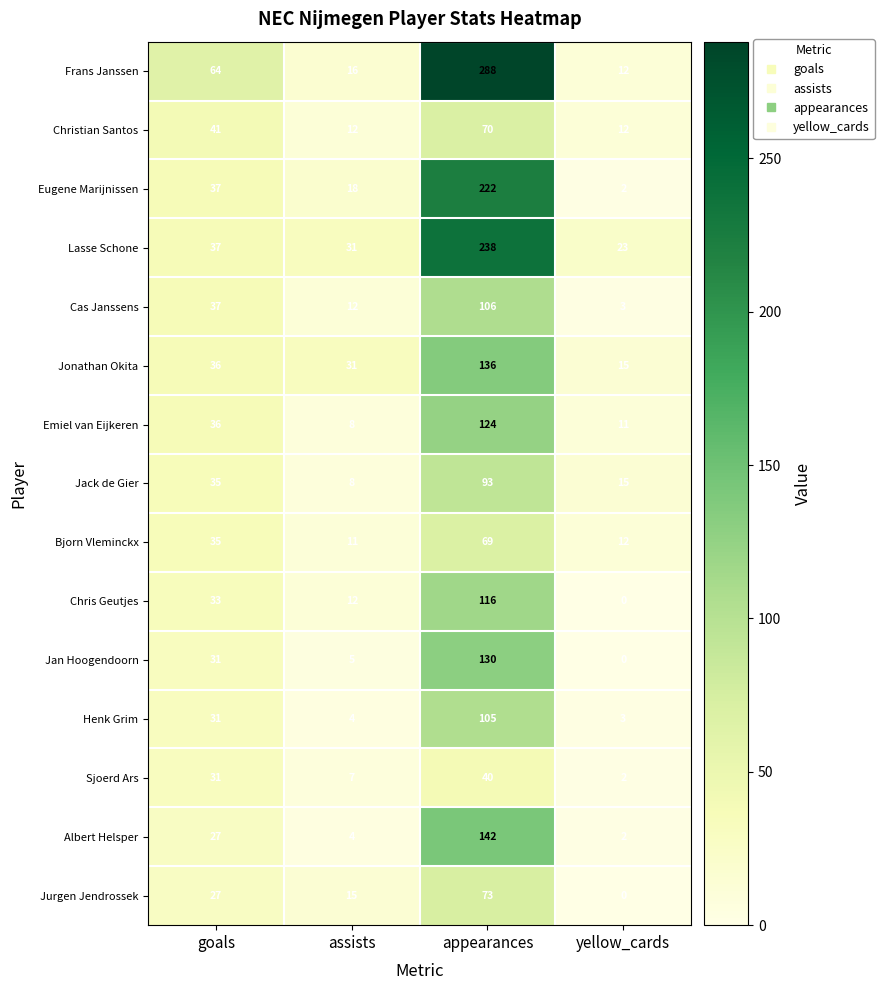

What is the average value of the Henk Grim series?

36